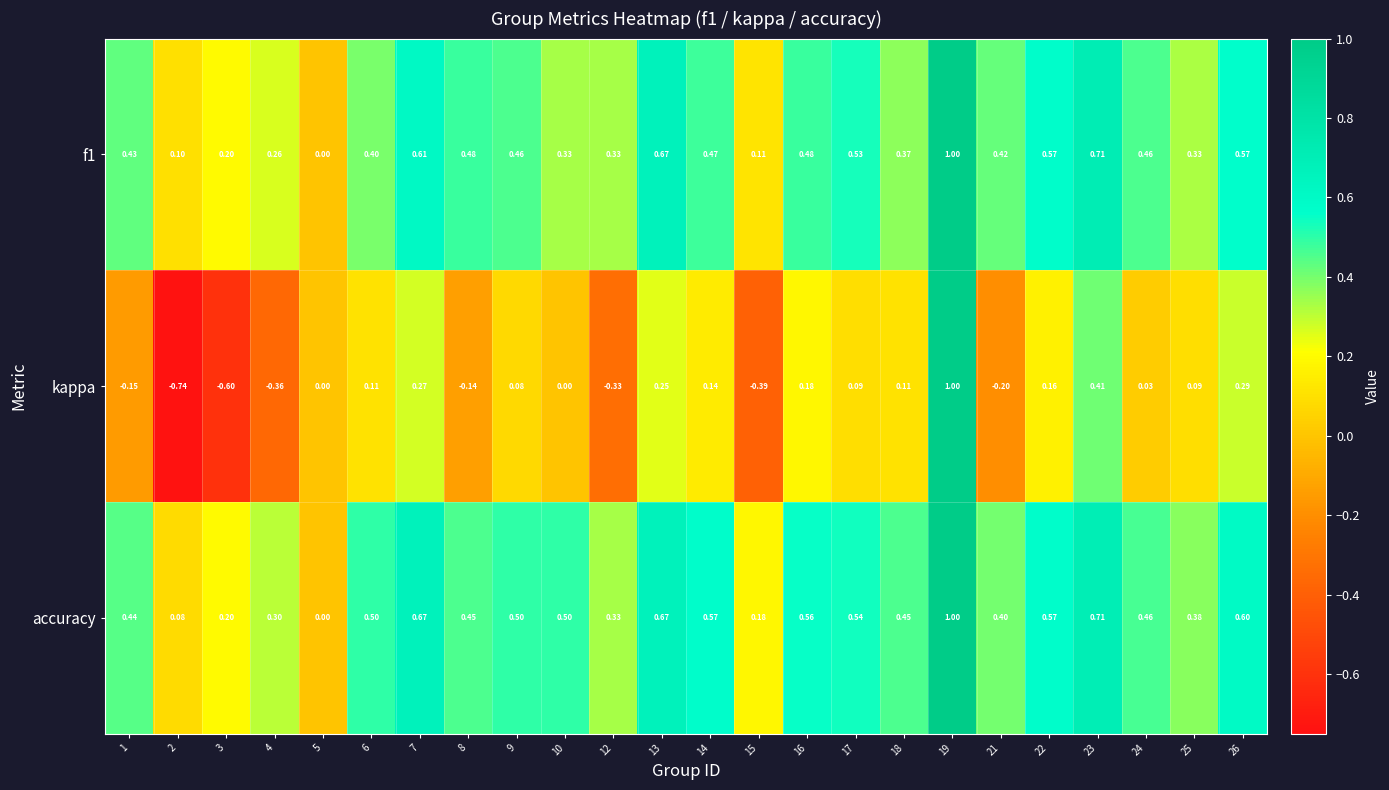

Which series has the largest range (max minus min)?

kappa